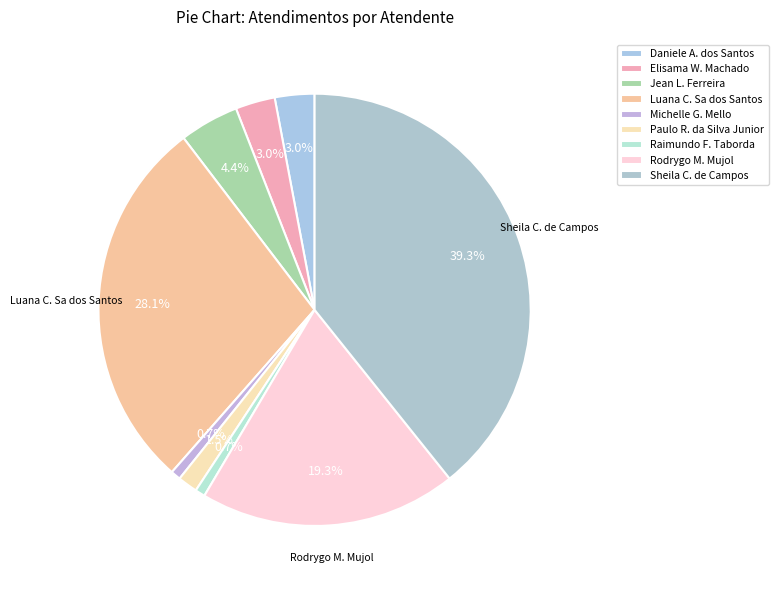

Which slice is the smallest?

Michelle Goncalves Mello